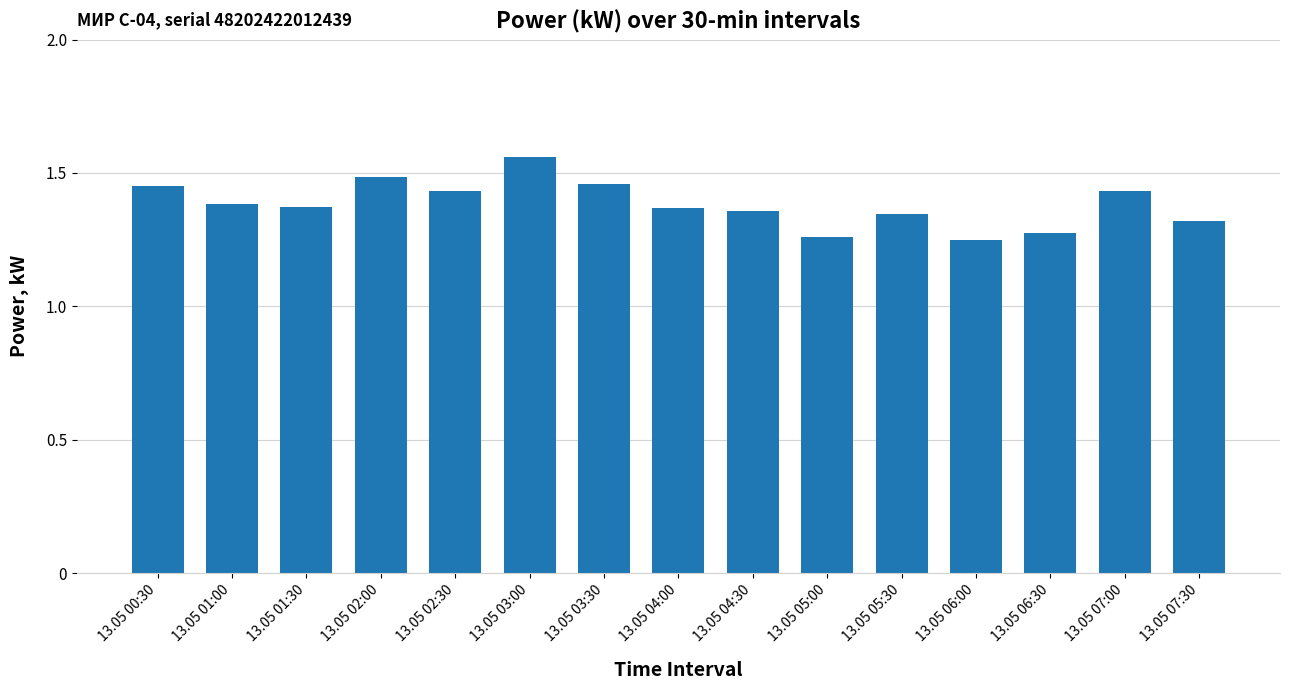

True or false: the data shows 1.4 at 13.05 01:00.

True